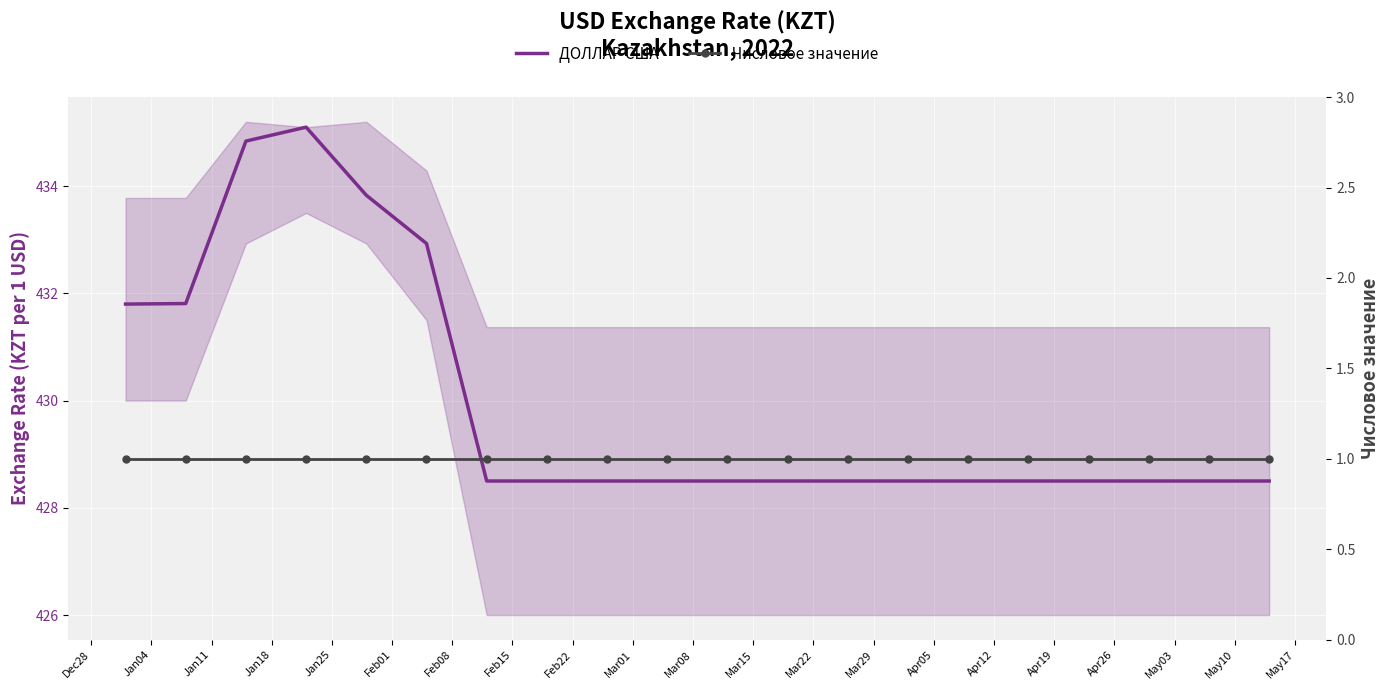

Is it true that Числовое значение equals 1.0 at Jan18?

True